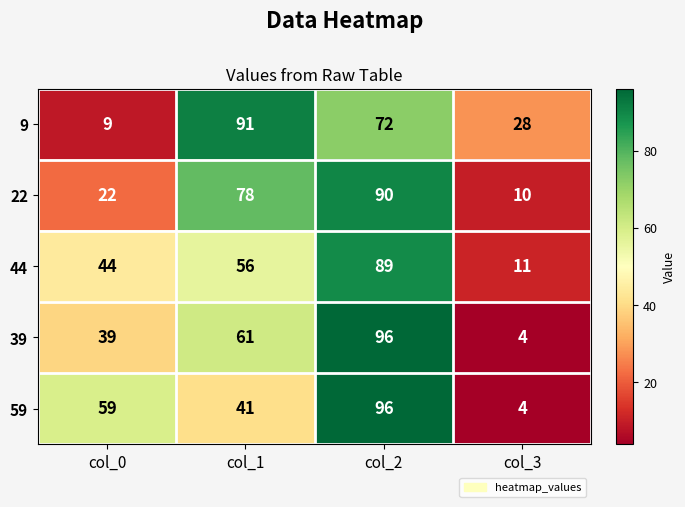

What is the difference between the maximum and second lowest values in the 9 series?

63